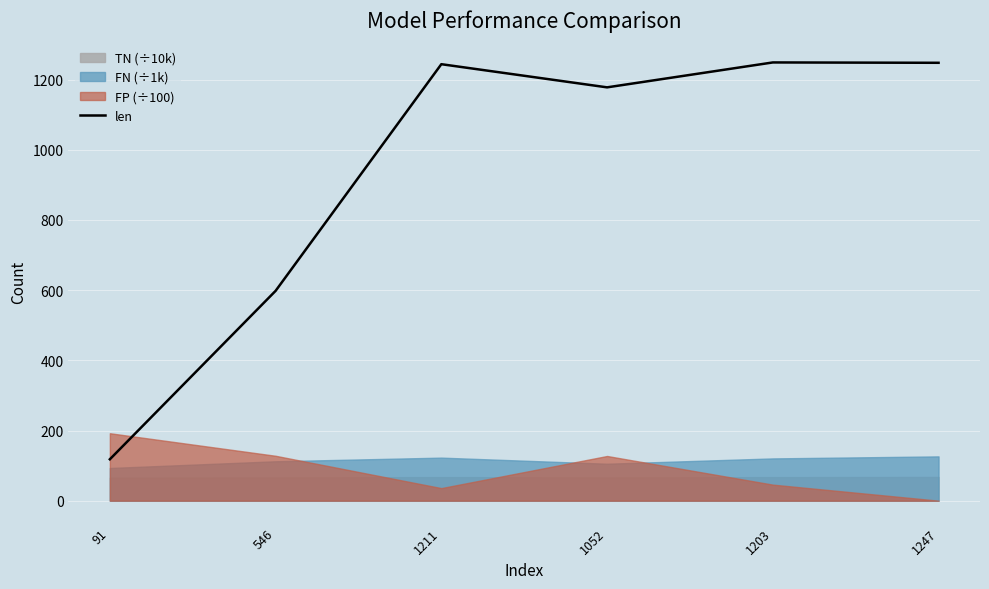

Between 1203 and 546, which is larger?

1203